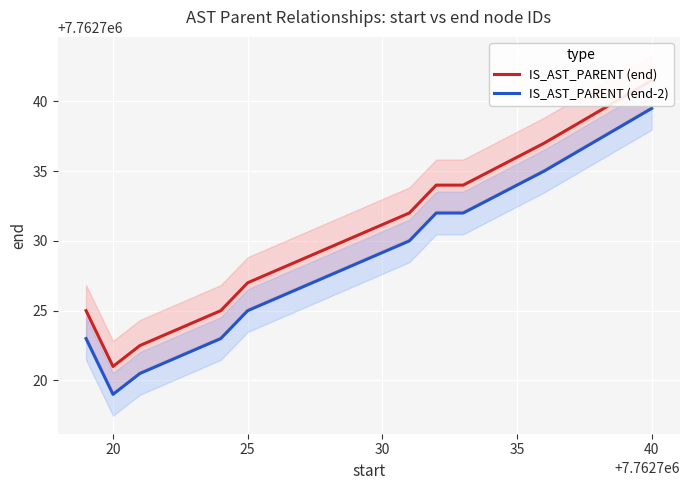

Reading left to right, transcribe all the data shown in this chart.

IS_AST_PARENT (end): 7762725.0	7762721.0	7762722.5	7762725.0	7762727.0	7762729.5	7762732.0	7762734.0	7762734.0	7762736.0	7762737.0	7762741.5
IS_AST_PARENT (end-2): 7762723.0	7762719.0	7762720.5	7762723.0	7762725.0	7762727.5	7762730.0	7762732.0	7762732.0	7762734.0	7762735.0	7762739.5